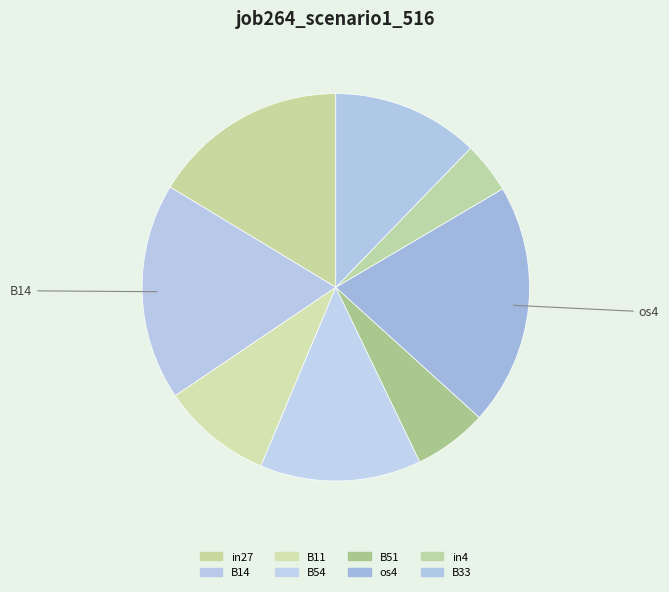

Count the number of slices in the pie.

8